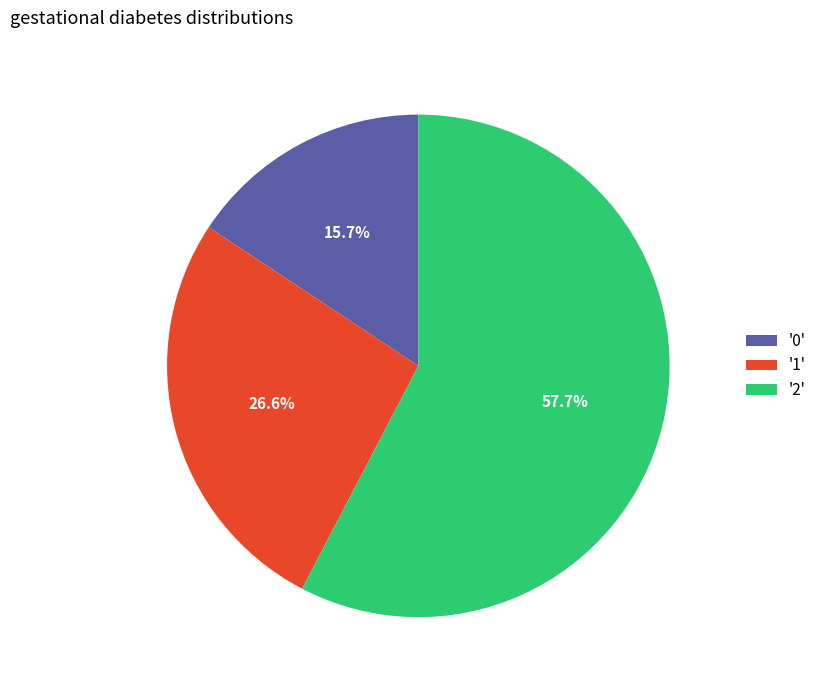

Rank the categories by value from highest to lowest.

'2', '1', '0'